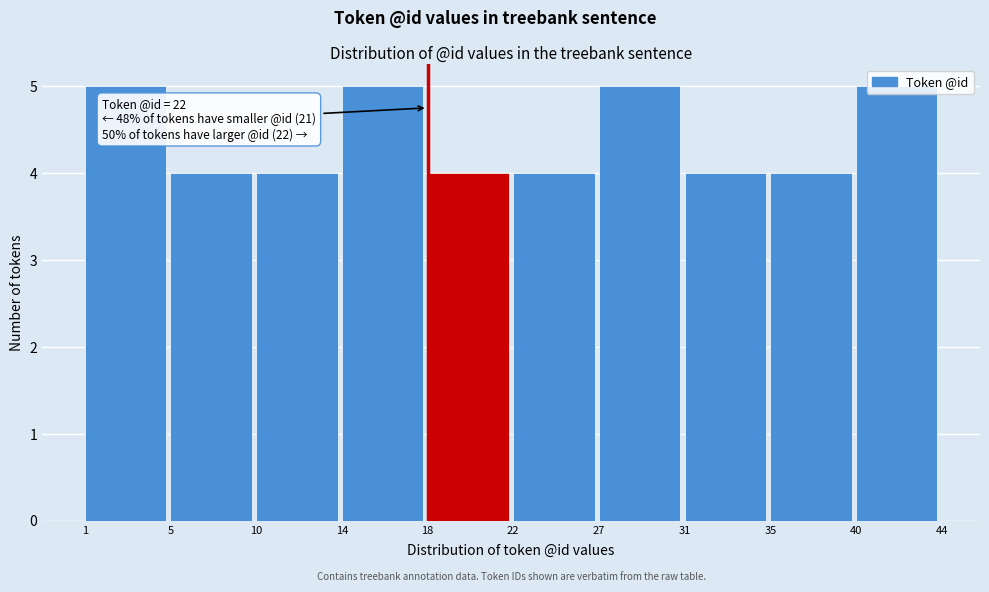

What is the average value?

4